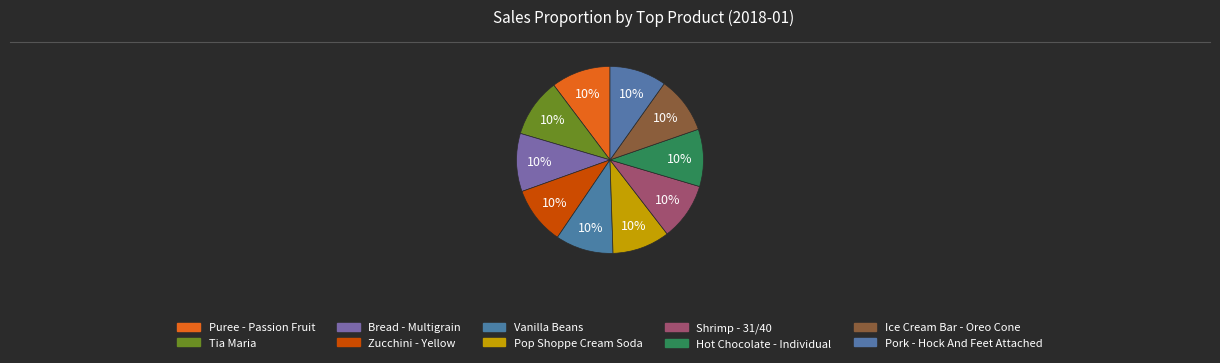

Approximately how many times larger is the value at Tia Maria compared to Ice Cream Bar - Oreo Cone?

1.0